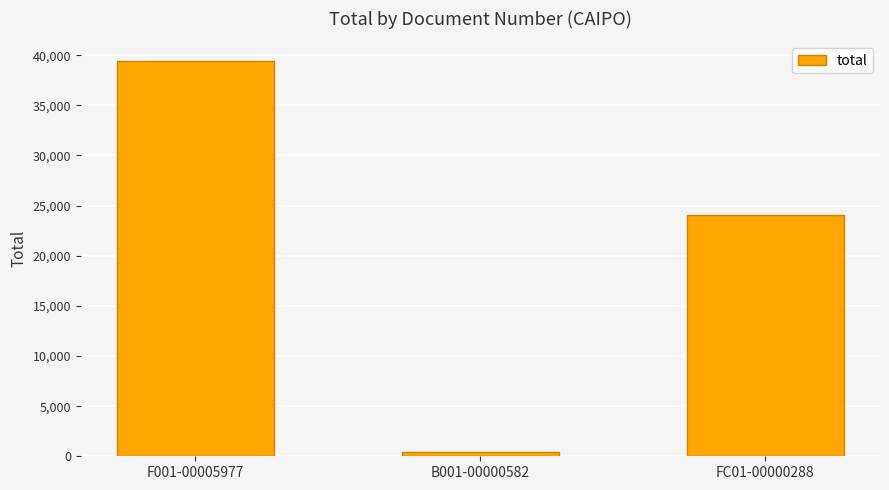

Reading right to left, transcribe all the data shown in this chart.

FC01-00000288=24072	B001-00000582=379	F001-00005977=39412